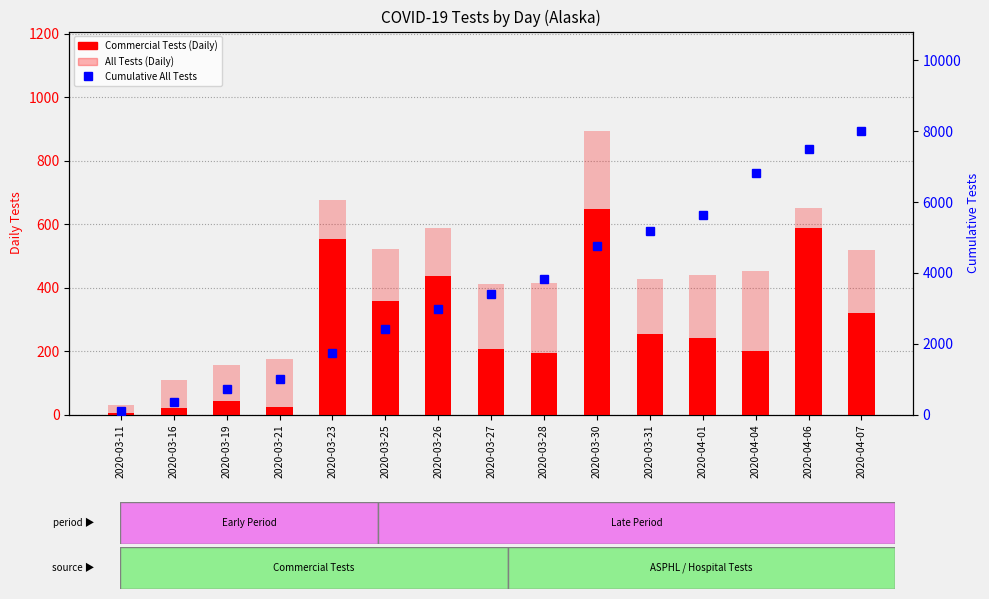

The Cumulative All Tests series shows 5635 at 2020-04-01. True or false?

True